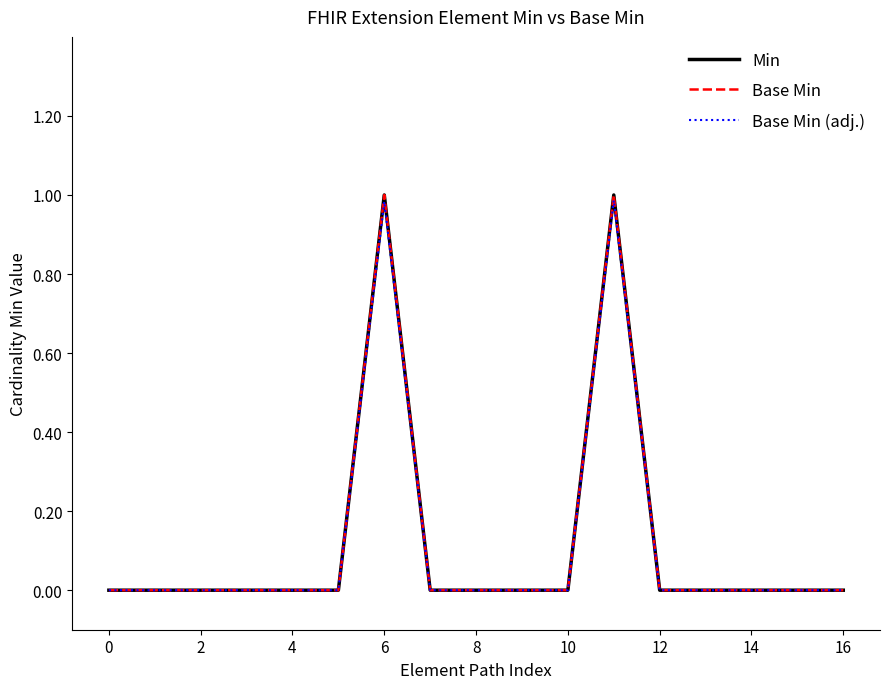

List the series in order of their peak value, highest first.

Min, Base Min, Base Min (adj.)